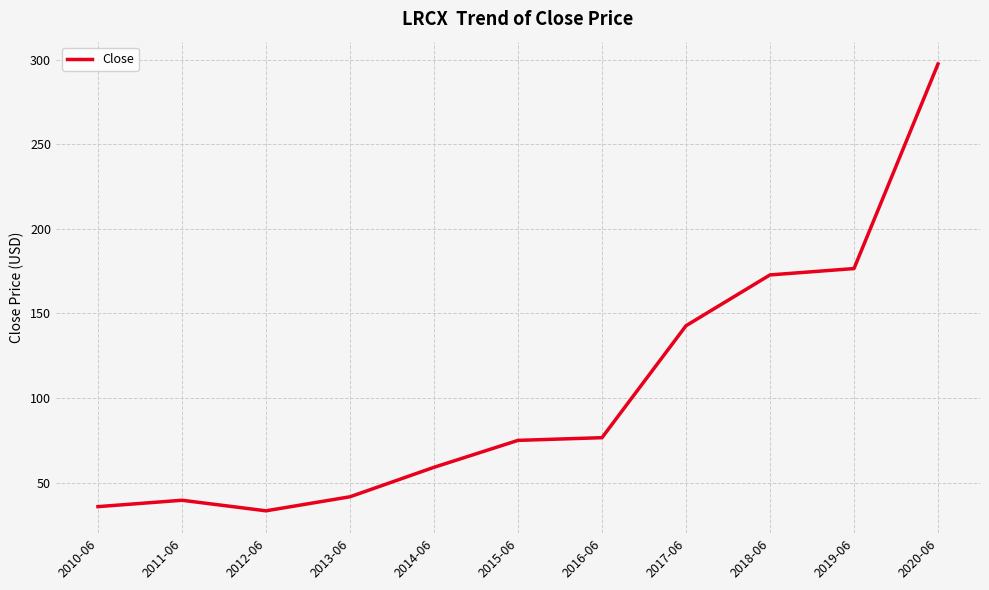

Reading right to left, extract all data points from this chart.

297.5	176.6	172.8	142.8	76.6	75.0	59.1	41.6	33.3	39.6	35.8